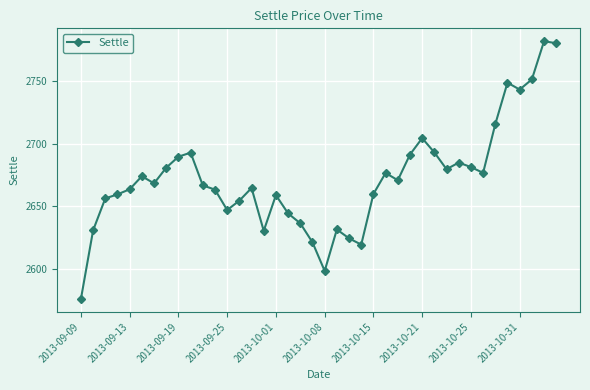

What is the difference between the second highest and minimum values?

204.2